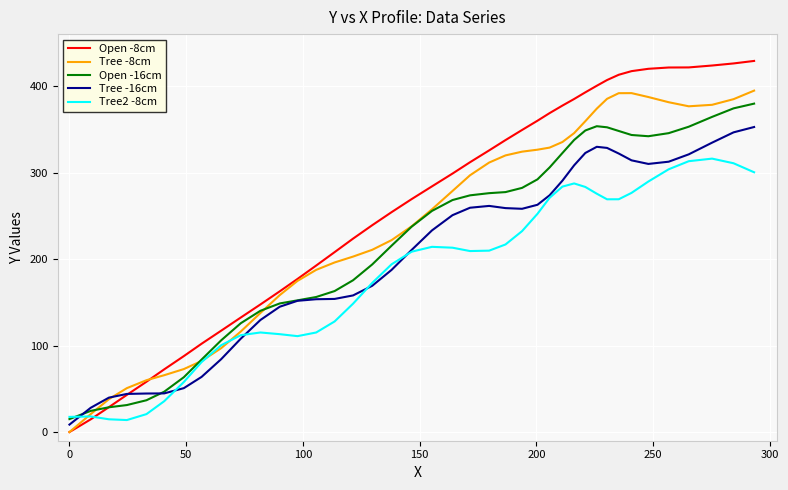

True or false: Open -8cm and Tree -8cm cross at least once.

True